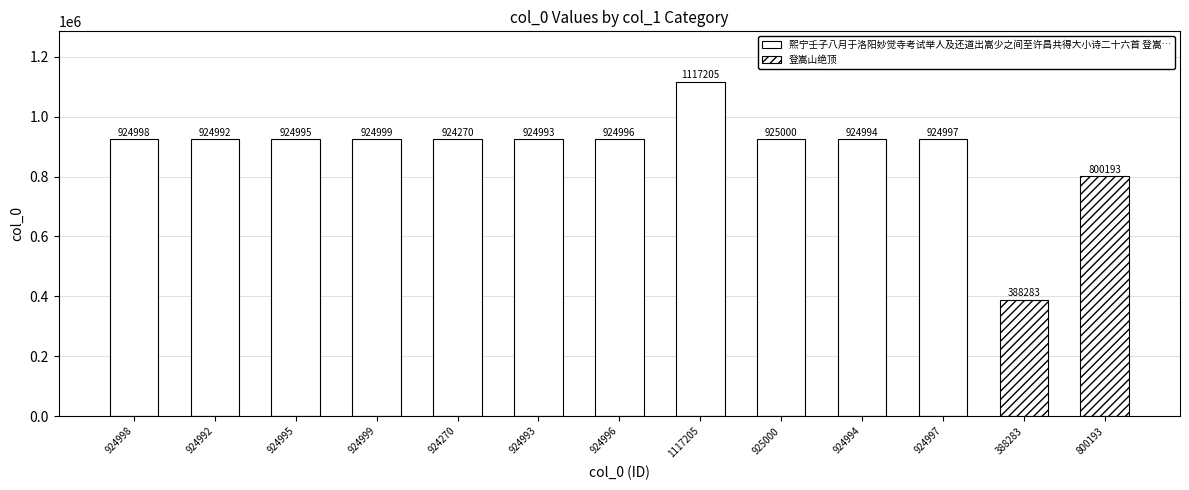

What is the value of the 6th bar from the left?

924993